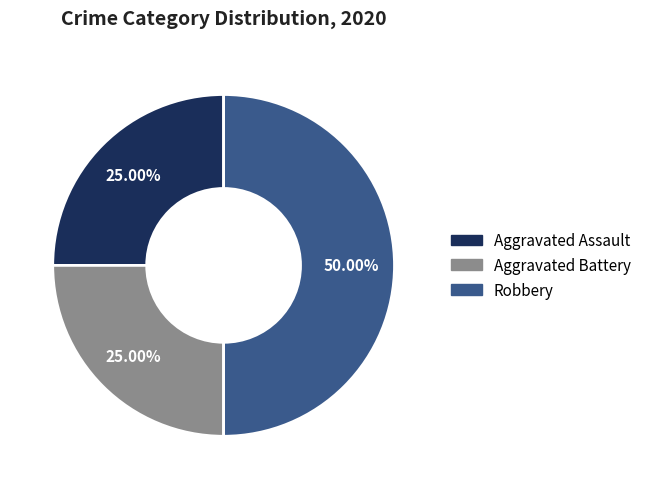

Approximately how many times larger is the value at Robbery compared to Aggravated Assault?

2.0